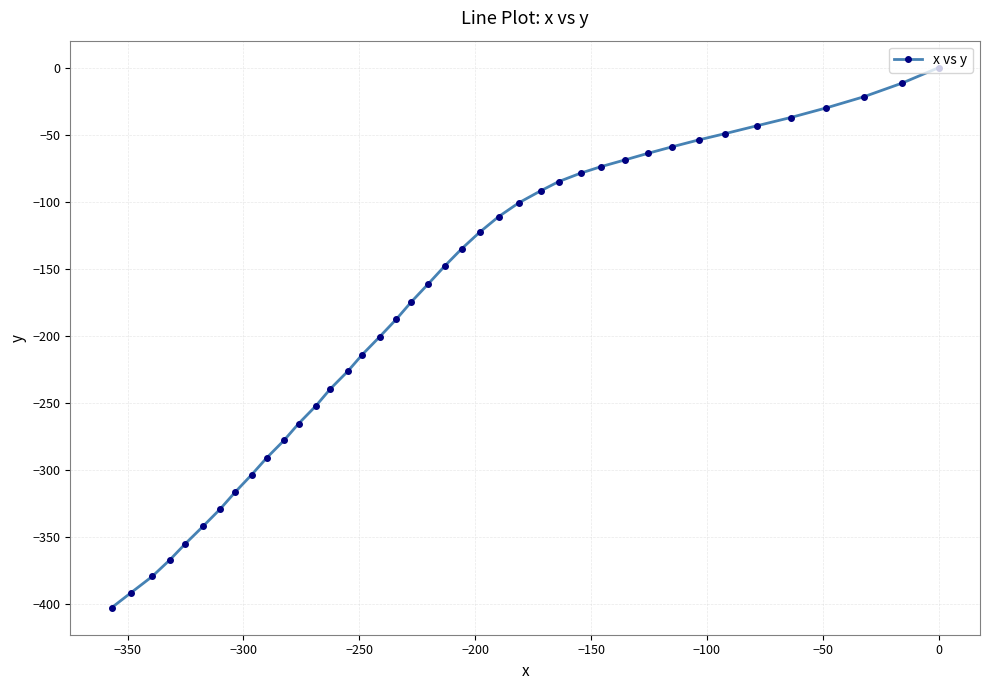

Reading left to right, extract all data points from this chart.

-402.7	-391.6	-379.4	-366.9	-355.0	-342.1	-329.2	-316.7	-303.4	-291.0	-277.9	-265.4	-252.3	-239.5	-226.4	-213.9	-200.8	-187.5	-174.9	-161.5	-148.0	-135.0	-122.6	-111.1	-100.8	-91.8	-84.9	-78.6	-73.7	-68.8	-63.8	-59.0	-53.9	-49.2	-43.4	-37.2	-30.0	-21.7	-11.6	0.0